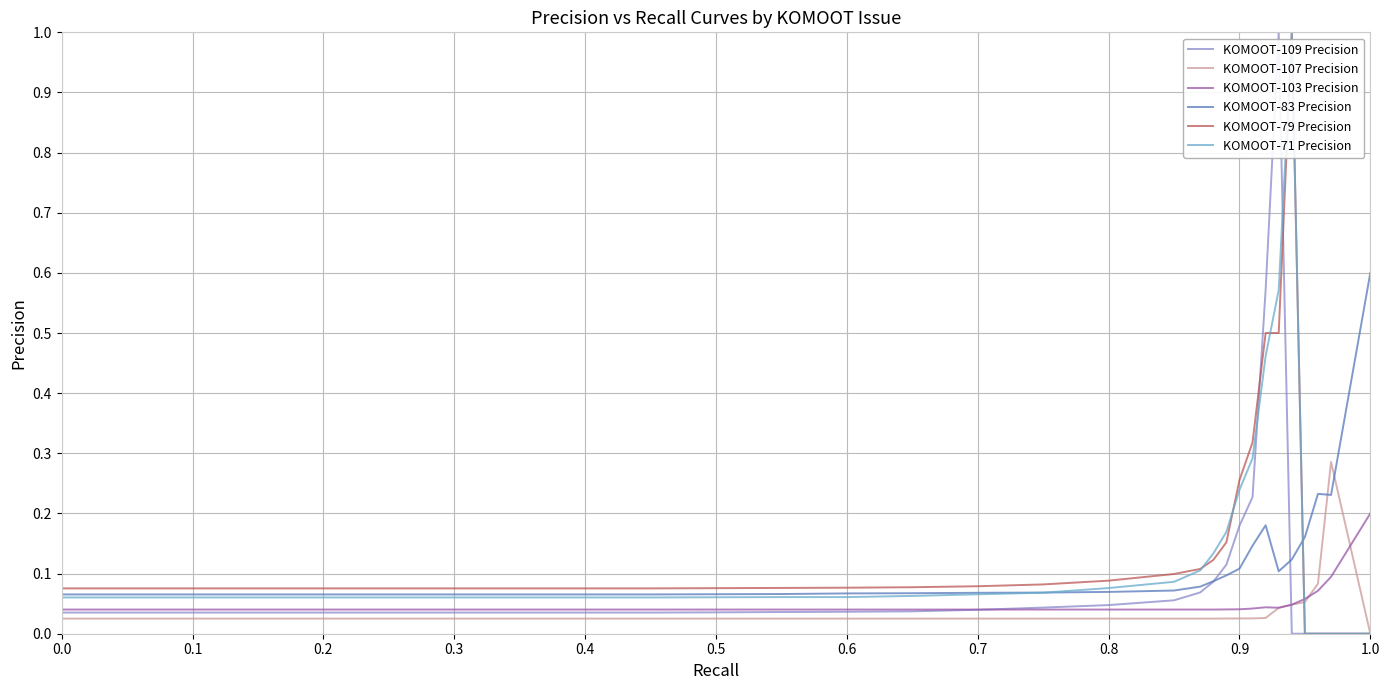

What is the maximum value for KOMOOT-71 Precision?

1.0